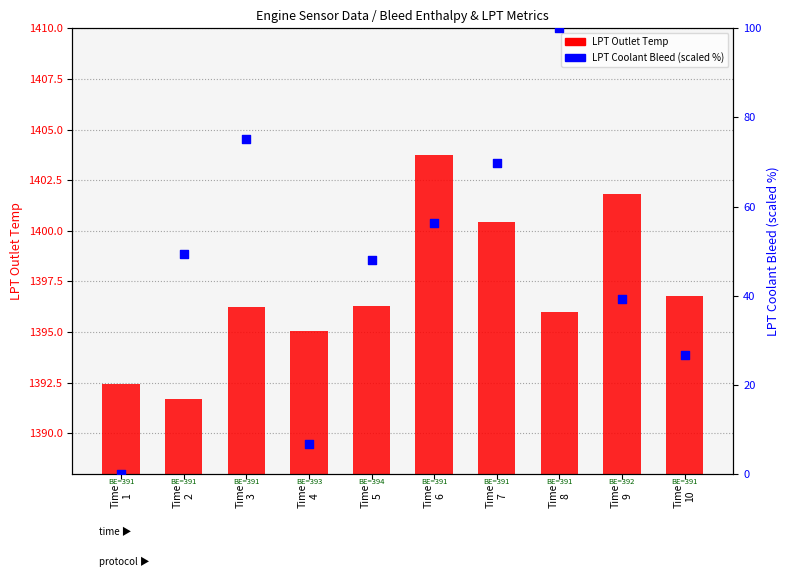

Which series reaches the maximum Y coordinate?

LPT Coolant Bleed (scaled)